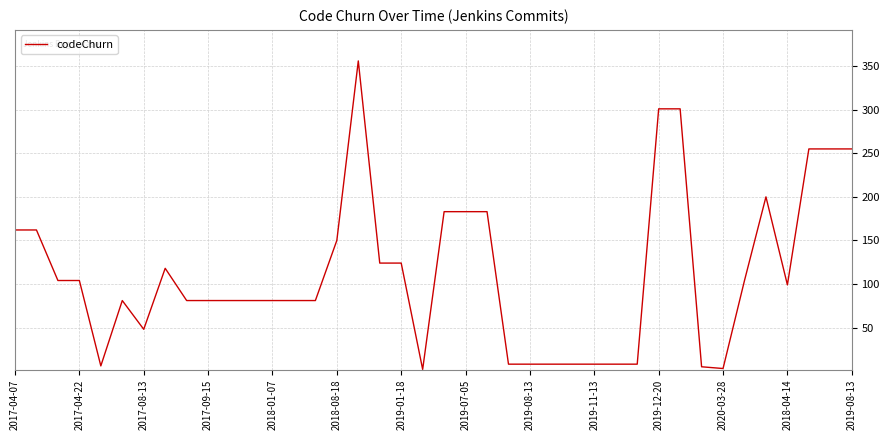

What is the maximum value shown in the chart?

356